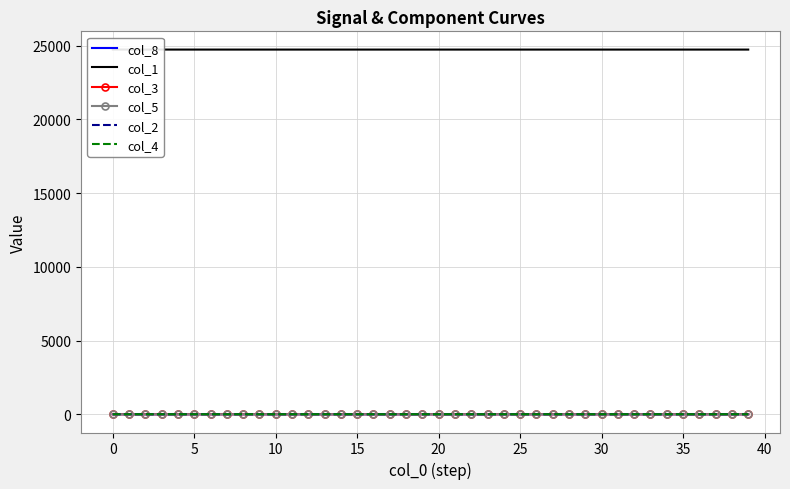

What are all the series names shown in the legend?

col_8, col_1, col_3, col_5, col_2, col_4